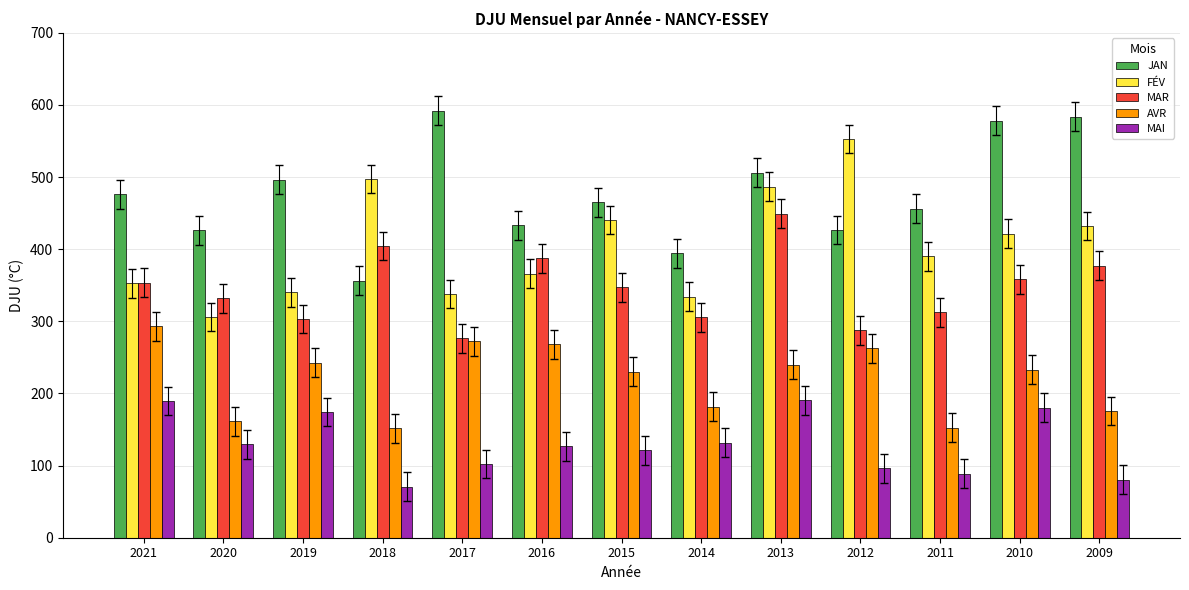

Where does the JAN series first go above 464?

2021